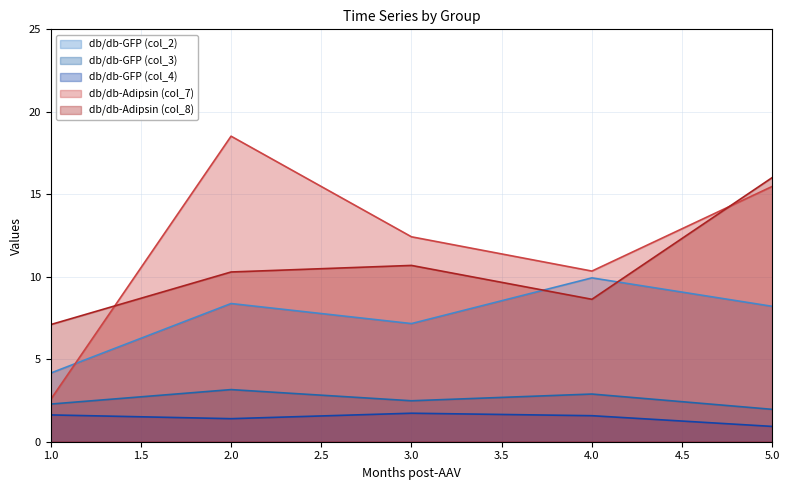

What is the difference between the maximum and minimum values in the db/db-Adipsin (col_7) series?

16.0